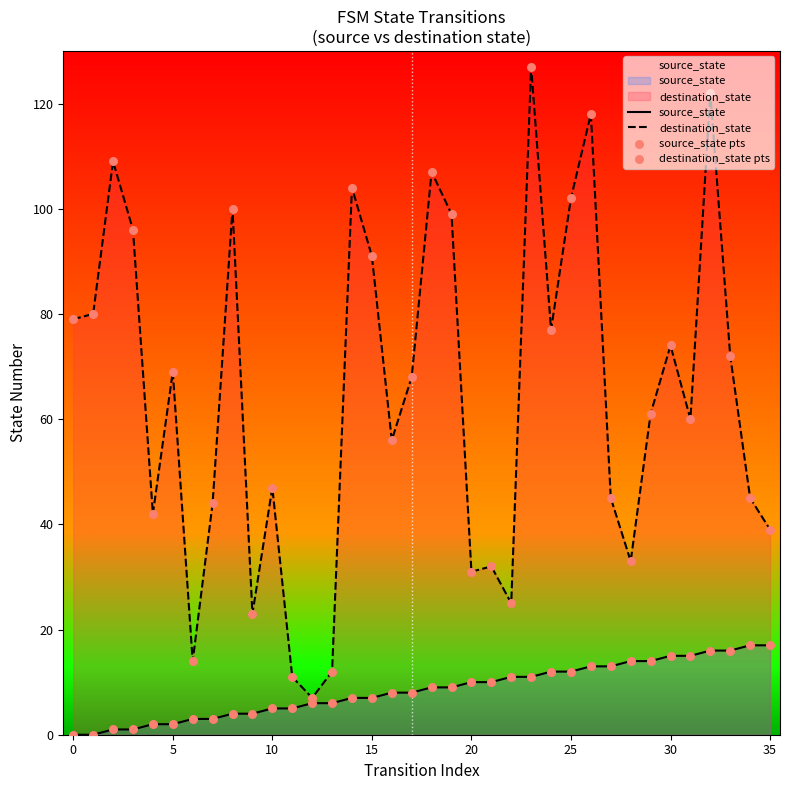

Which series reaches the minimum Y coordinate?

source_state